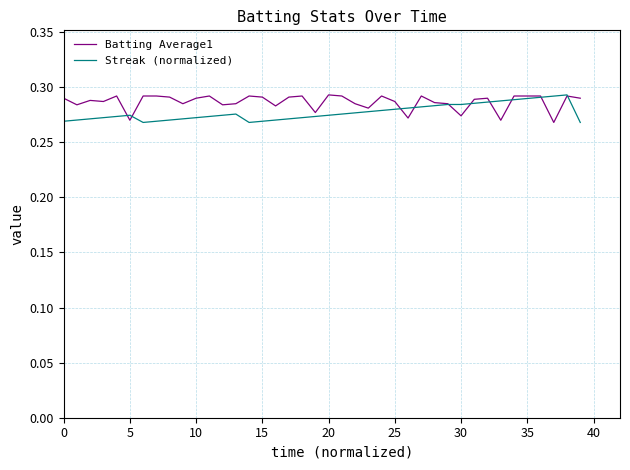

What are all the series names shown in the legend?

Batting Average1, Streak (normalized)